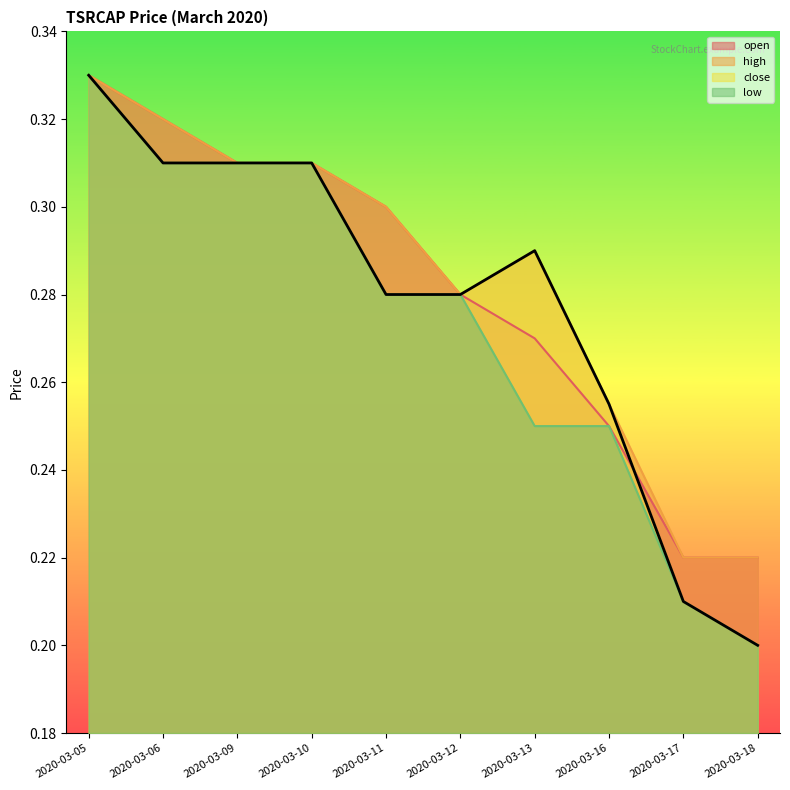

Between which two adjacent categories do close and open first intersect?

2020-03-16 and 2020-03-17